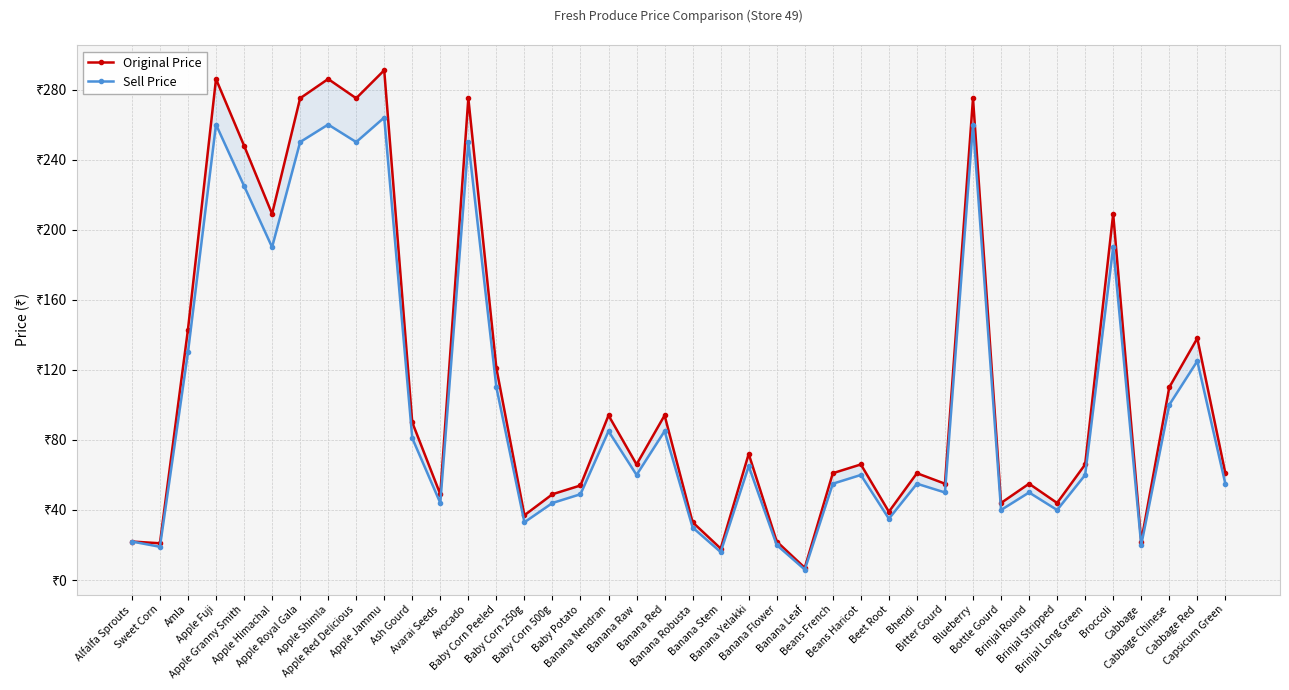

Reading left to right, transcribe all the data shown in this chart.

Original Price: 22	21	143	286	248	209	275	286	275	291	90	49	275	121	37	49	54	94	66	94	33	18	72	22	7	61	66	39	61	55	275	44	55	44	66	209	22	110	138	61
Sell Price: 22	19	130	260	225	190	250	260	250	264	81	44	250	110	33	44	49	85	60	85	30	16	65	20	6	55	60	35	55	50	260	40	50	40	60	190	20	100	125	55